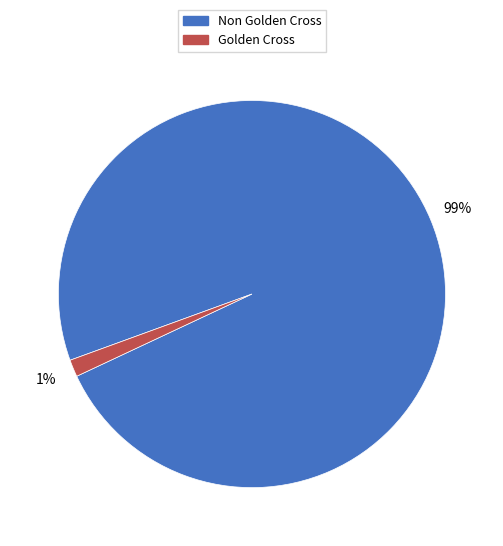

Is there a majority slice in this chart?

Yes